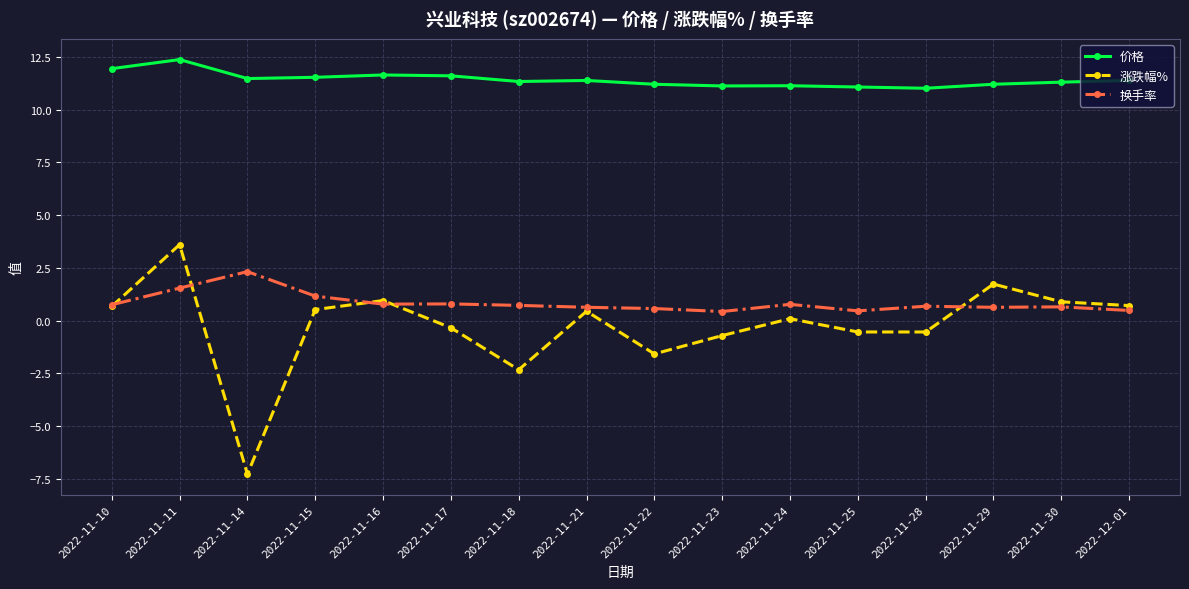

What is the sum of all 换手率 values?

13.4